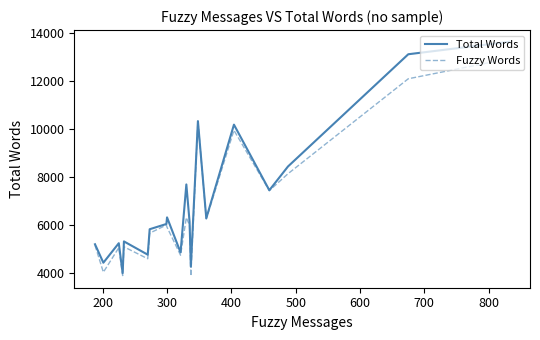

Which series has the largest range (max minus min)?

Total Words